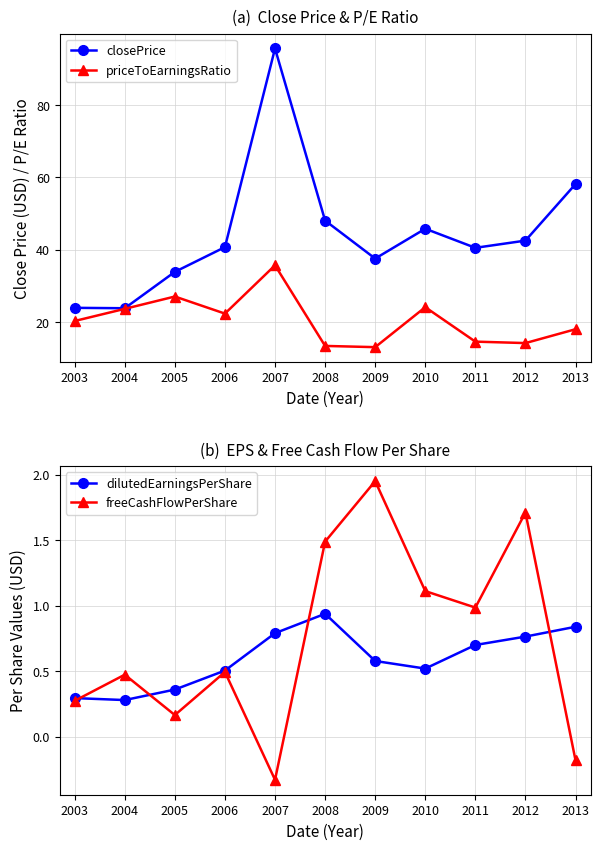

True or false: closePrice and freeCashFlowPerShare cross at least once.

False